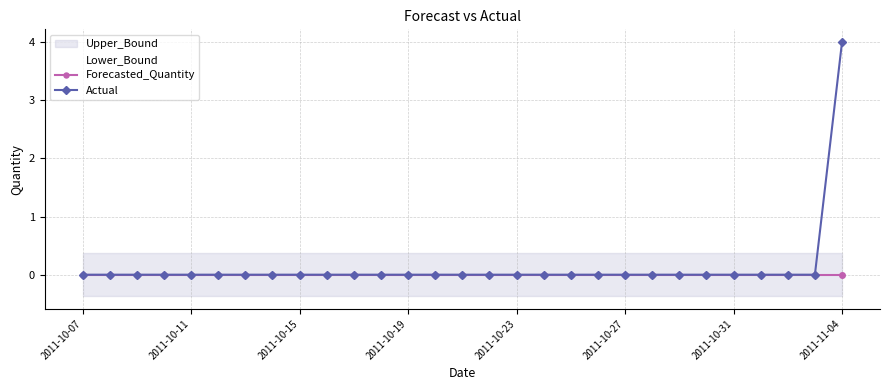

What is the highest value of the Actual series?

4